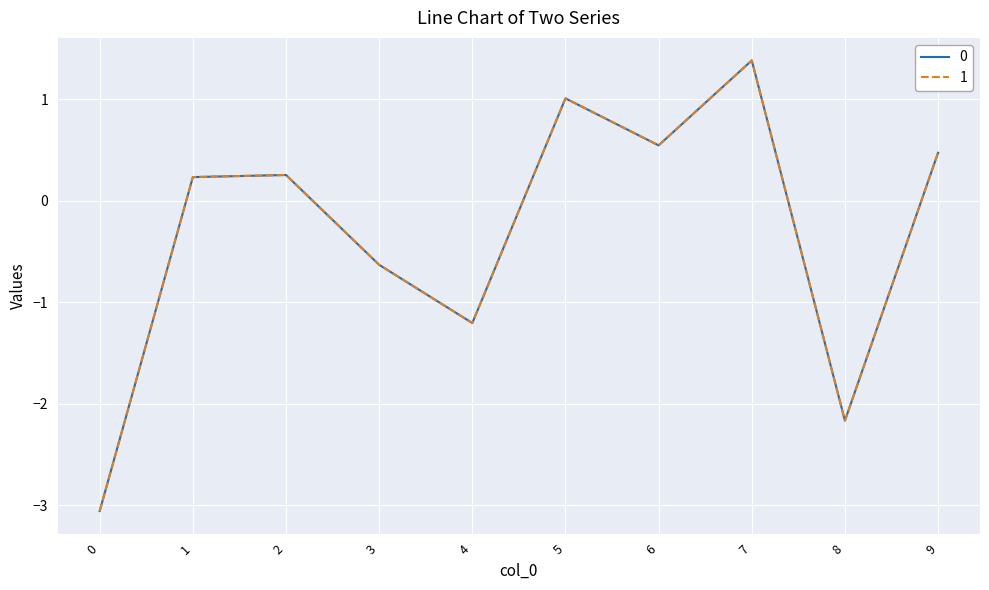

Reading left to right, list all the values displayed in this chart.

0: -3.1	0.2	0.3	-0.6	-1.2	1.0	0.5	1.4	-2.2	0.5
1: -3.1	0.2	0.3	-0.6	-1.2	1.0	0.5	1.4	-2.2	0.5